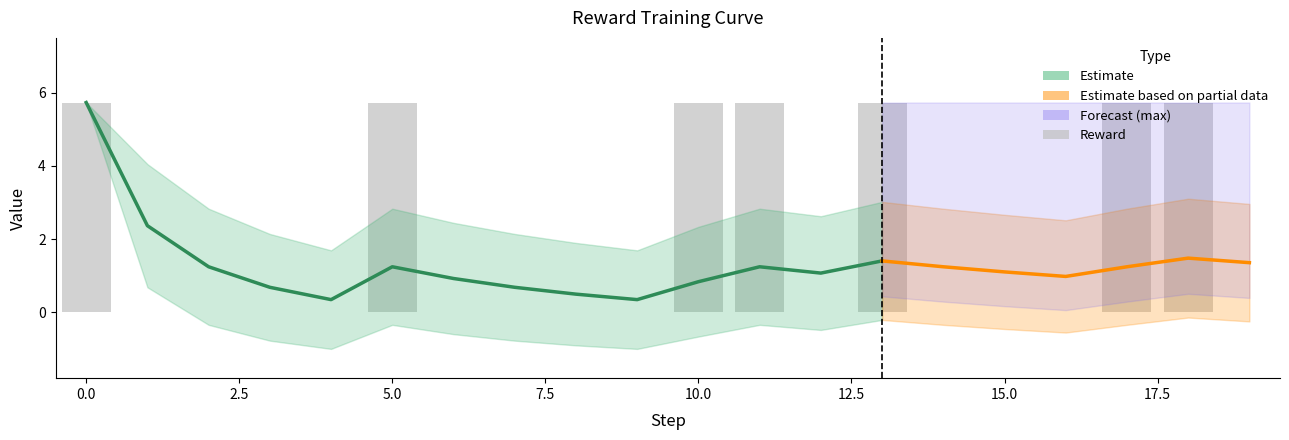

Where is mean nearest to the value 3?

1